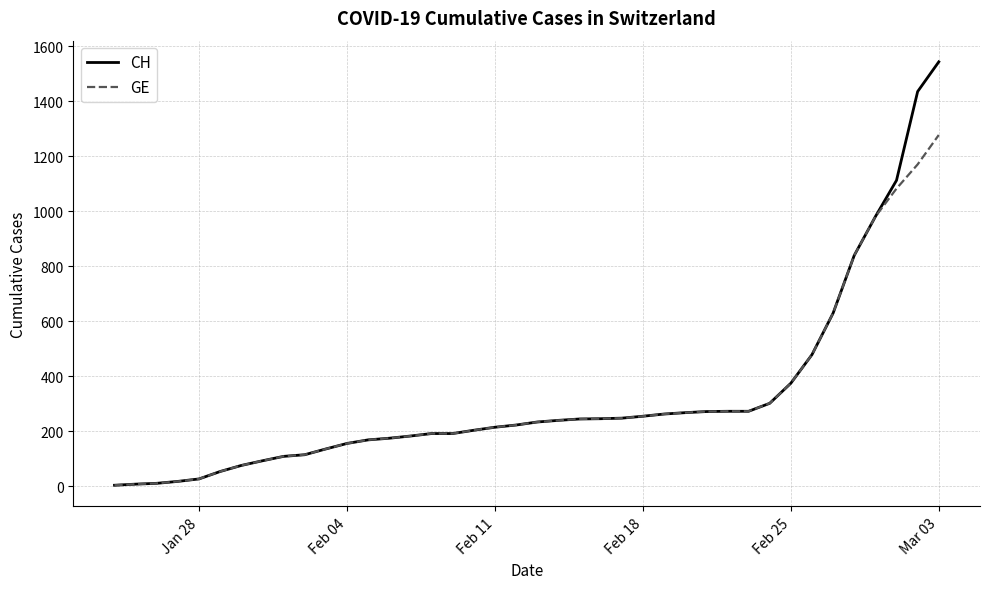

List the series in order of their peak value, lowest first.

GE, CH